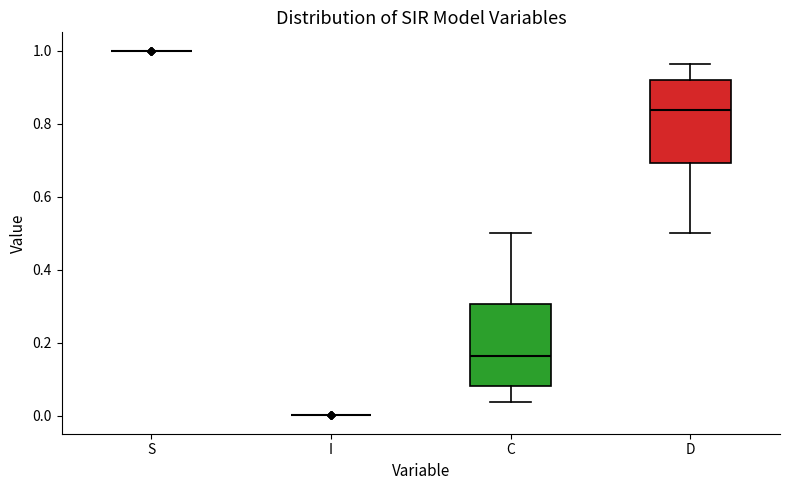

Reading left to right, read every box against the y-axis: the position of its median line, the range the box covers, and the ends of its whiskers. The values are not printed on the chart, so give them approximately, as read against the axis.

S: box collapsed to a line at 1.00, whiskers 1.00 to 1.00
I: box collapsed to a line at 0.00, whiskers 0.00 to 0.00
C: median 0.16, box 0.08 to 0.30, whiskers 0.04 to 0.50
D: median 0.84, box 0.70 to 0.92, whiskers 0.50 to 0.96